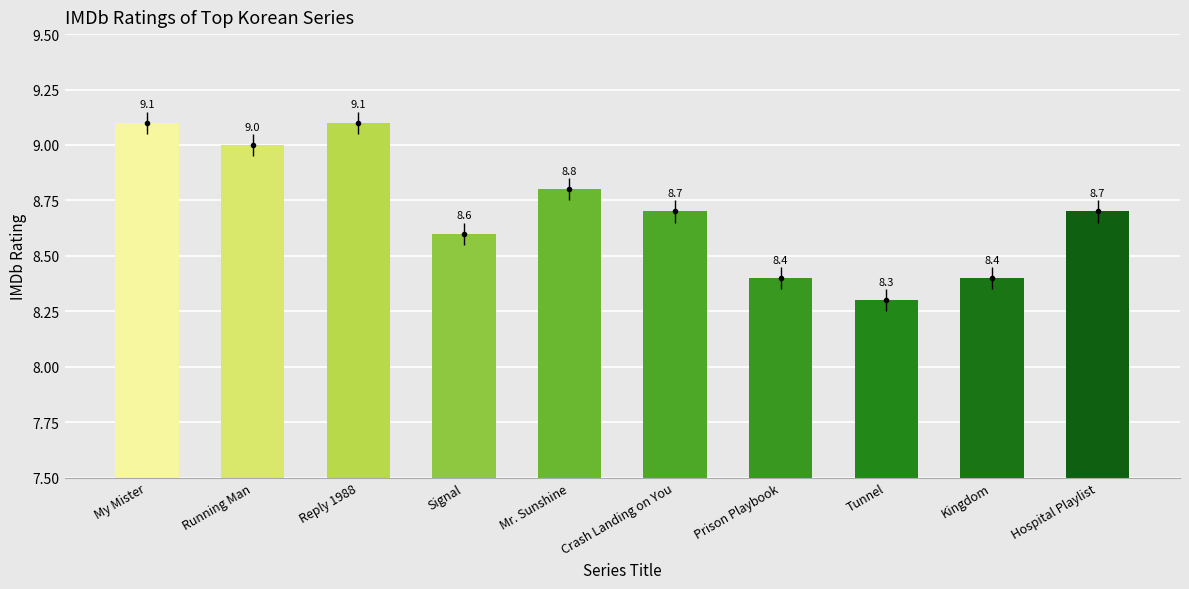

Which category has the lowest value across all series?

Tunnel